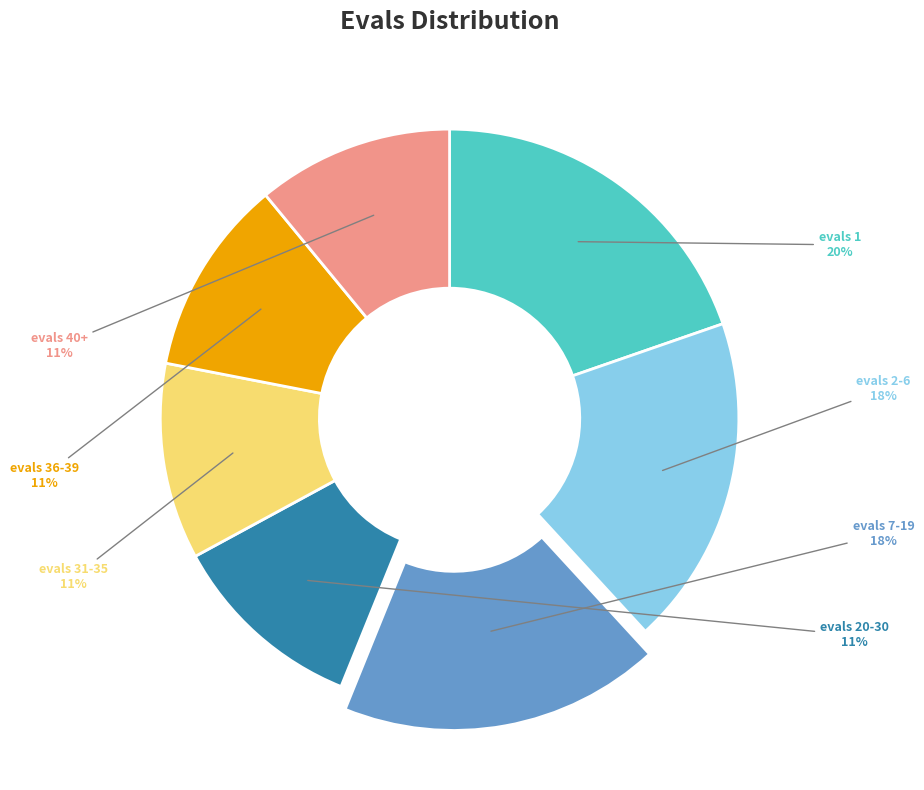

Does any single category account for the majority?

No